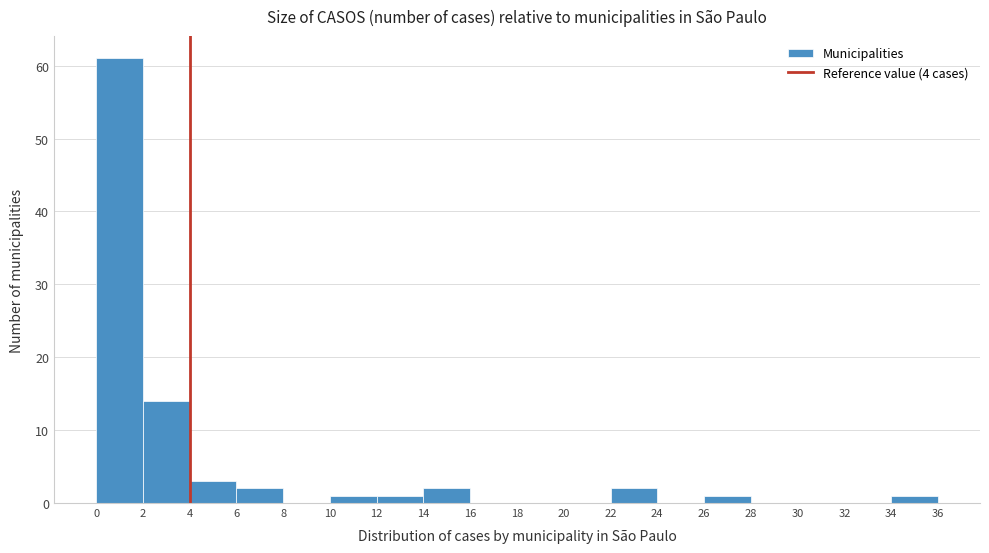

Reading left to right, transcribe this chart: for each bar, give the range it covers on the x-axis and its height. The values are not printed on the chart, so give them approximately, as read against the axis.

0 to 2: 61
2 to 4: 14
4 to 6: 3
6 to 8: 2
8 to 10: 0
10 to 12: 1
12 to 14: 1
14 to 16: 2
16 to 18: 0
18 to 20: 0
20 to 22: 0
22 to 24: 2
24 to 26: 0
26 to 28: 1
28 to 30: 0
30 to 32: 0
32 to 34: 0
34 to 36: 1